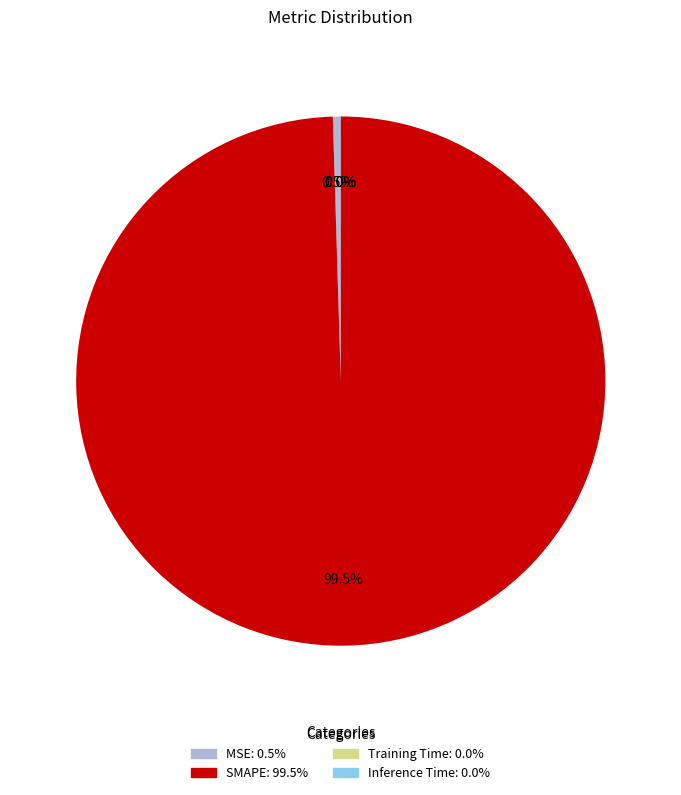

Is MSE the majority of the pie?

No